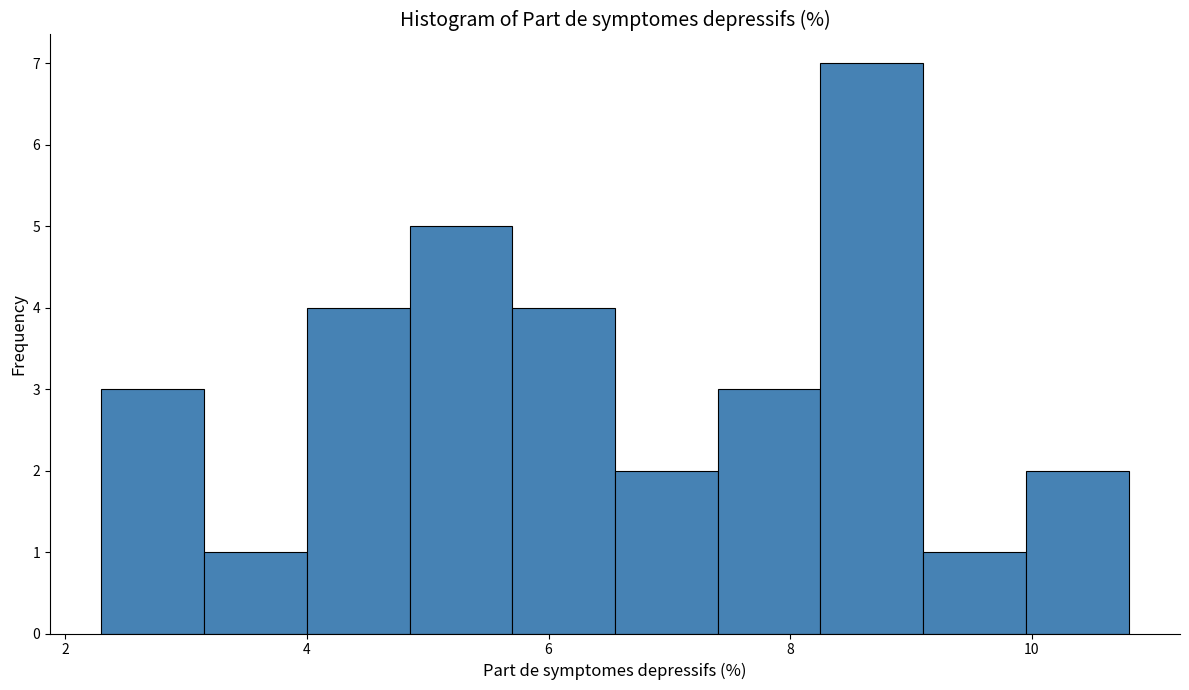

Which range on the x-axis has the tallest bar?

8.25 to 9.10